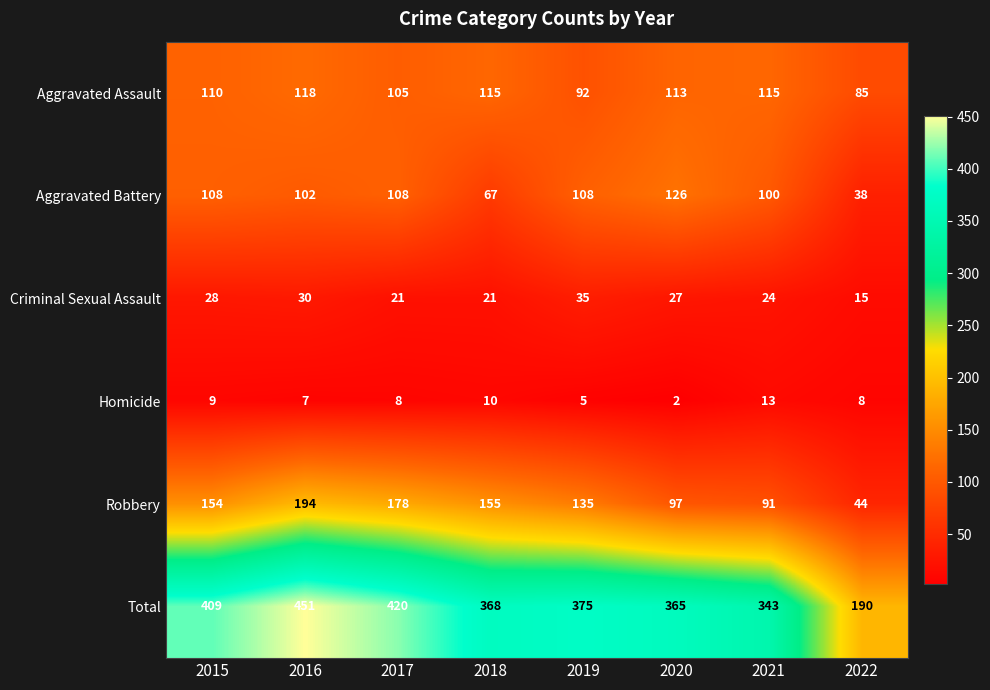

Rank the series by their maximum value, from lowest to highest.

Homicide, Criminal Sexual Assault, Aggravated Assault, Aggravated Battery, Robbery, Total